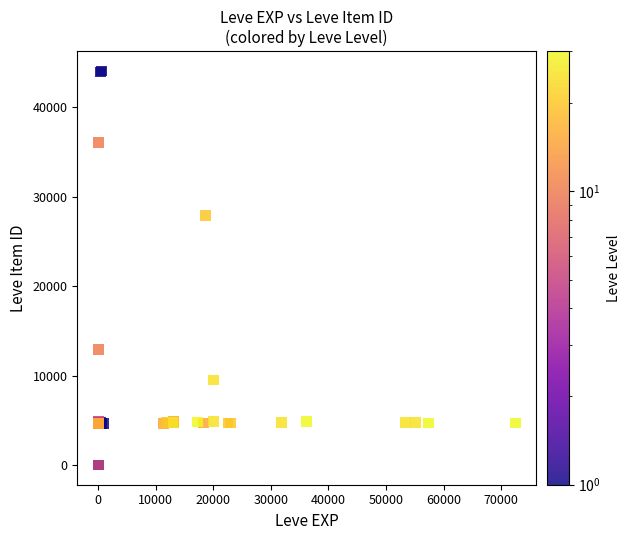

What Y value in the scatter plot is closest to 22048?

27884